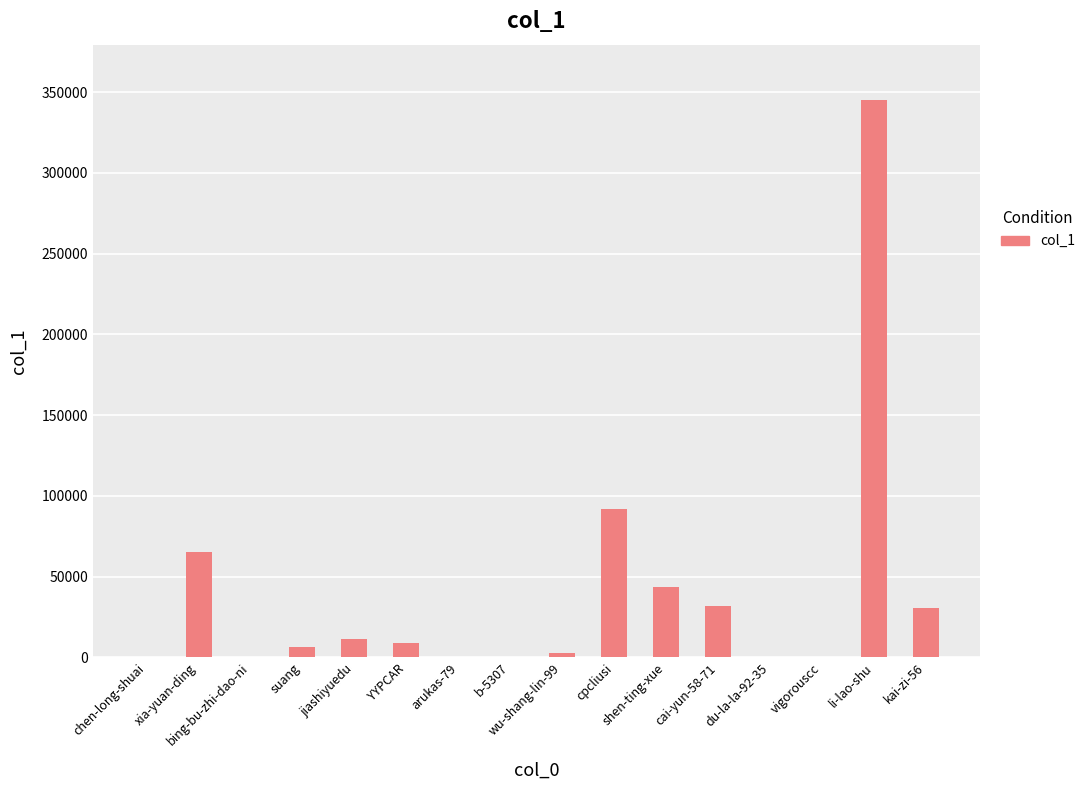

What is the sum of all values?

638951